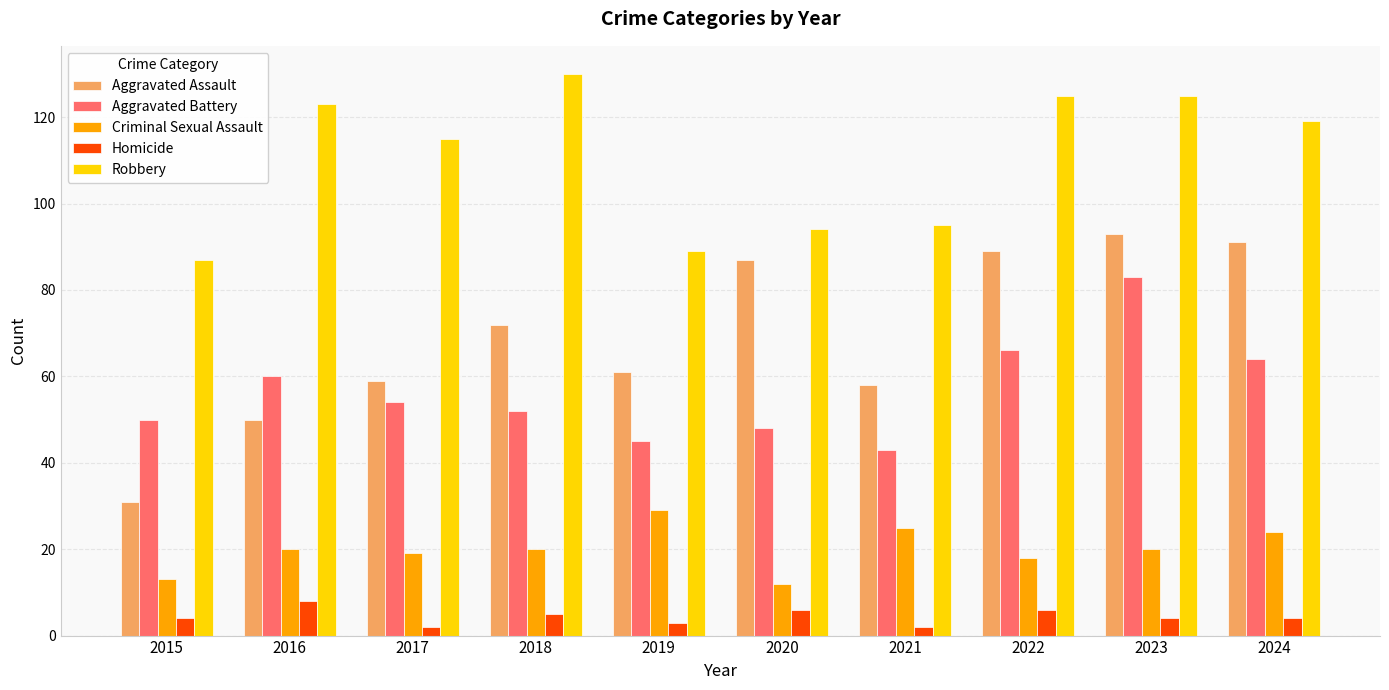

What is the approximate value of Criminal Sexual Assault at 2024?

24